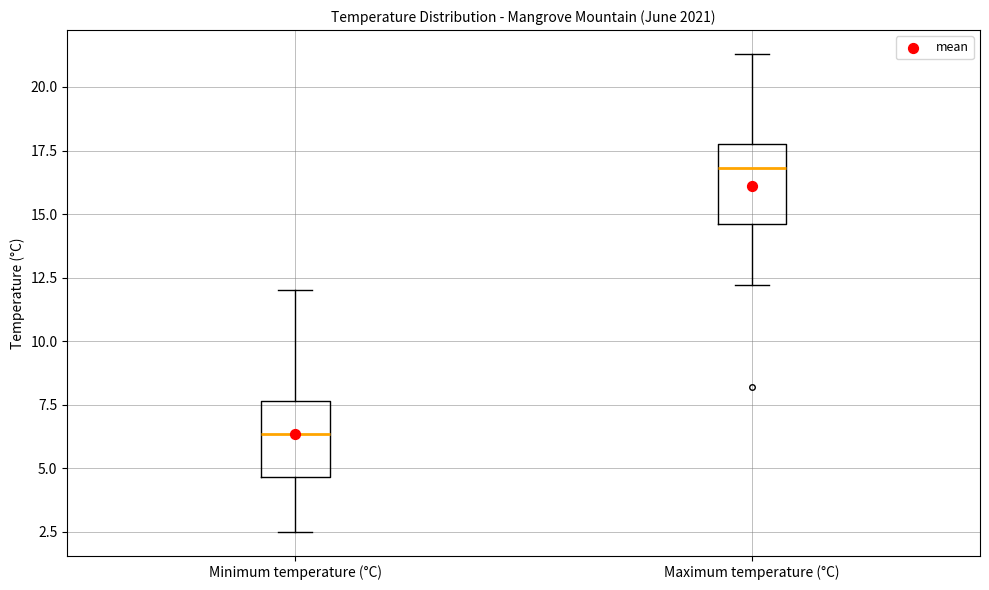

Reading left to right, read every box against the y-axis: the position of its median line, the range the box covers, and the ends of its whiskers. The values are not printed on the chart, so give them approximately, as read against the axis.

Minimum temperature (°C): median 6.5, box 4.5 to 7.5, whiskers 2.5 to 12.0
Maximum temperature (°C): median 17.0, box 14.5 to 18.0, whiskers 12.0 to 21.5